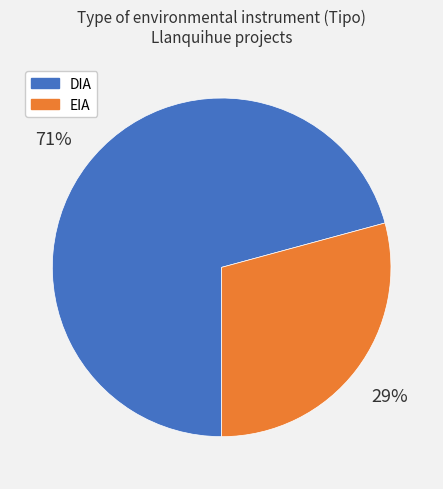

Rank the categories by value from lowest to highest.

EIA, DIA